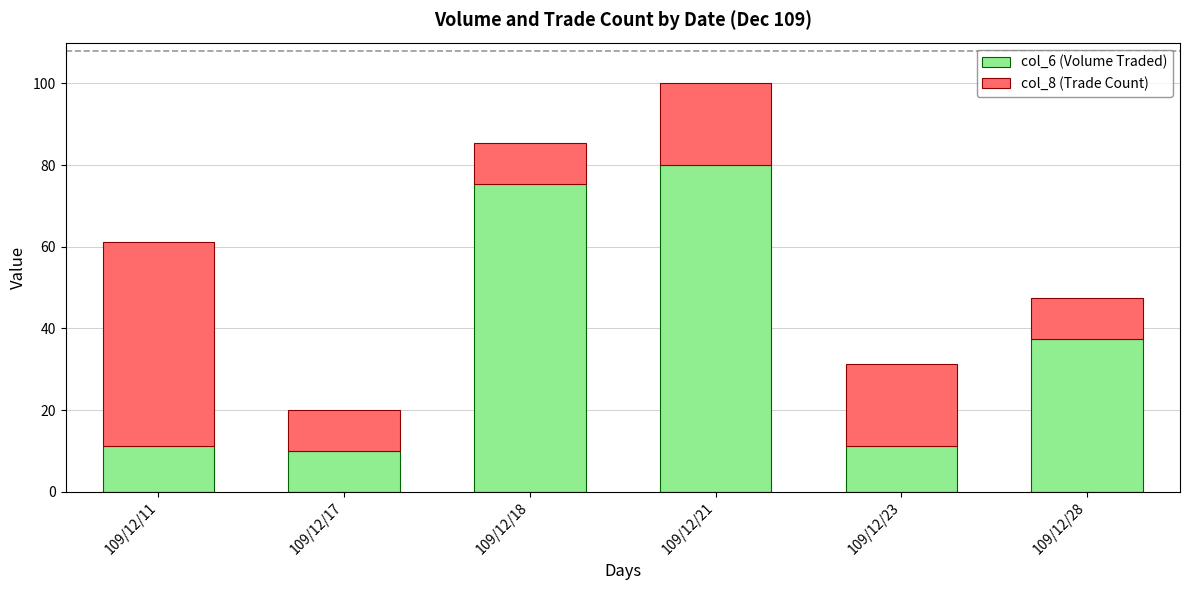

Is it true that col_6 (Volume Traded) equals 30.2 at 109/12/18?

False